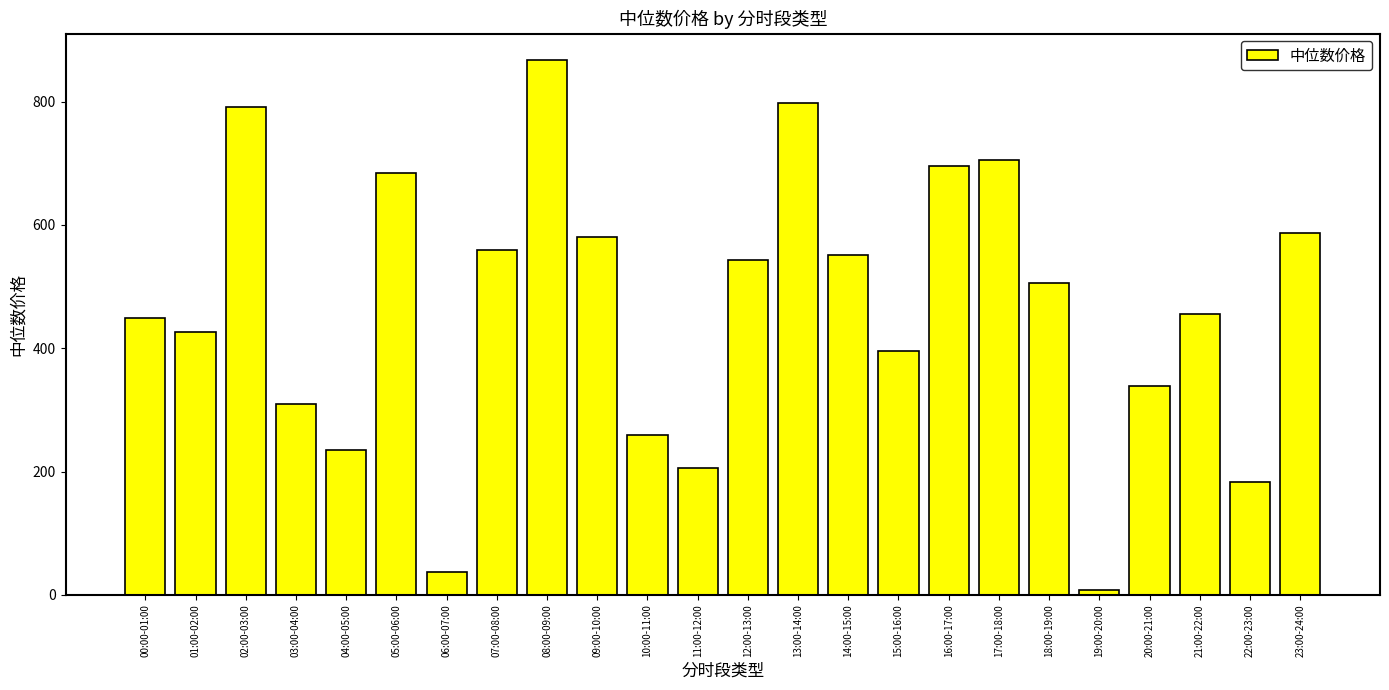

What is the difference between the values at 17:00-18:00 and 07:00-08:00?

144.9